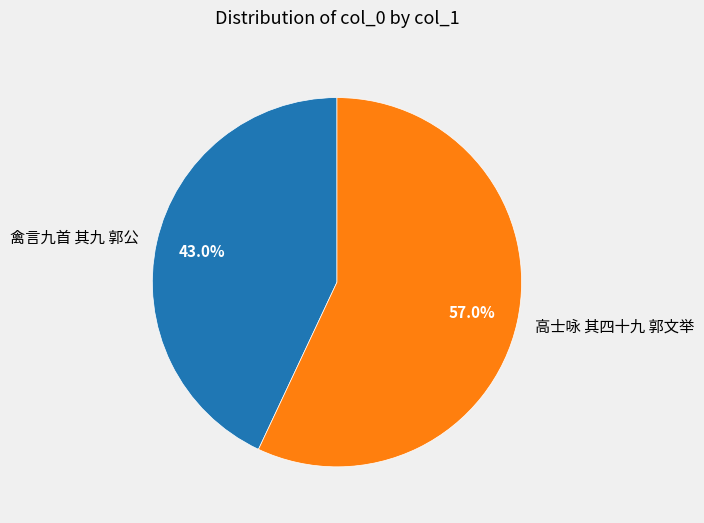

To the nearest percent, what is the difference between the largest and smallest slice percentages?

14%